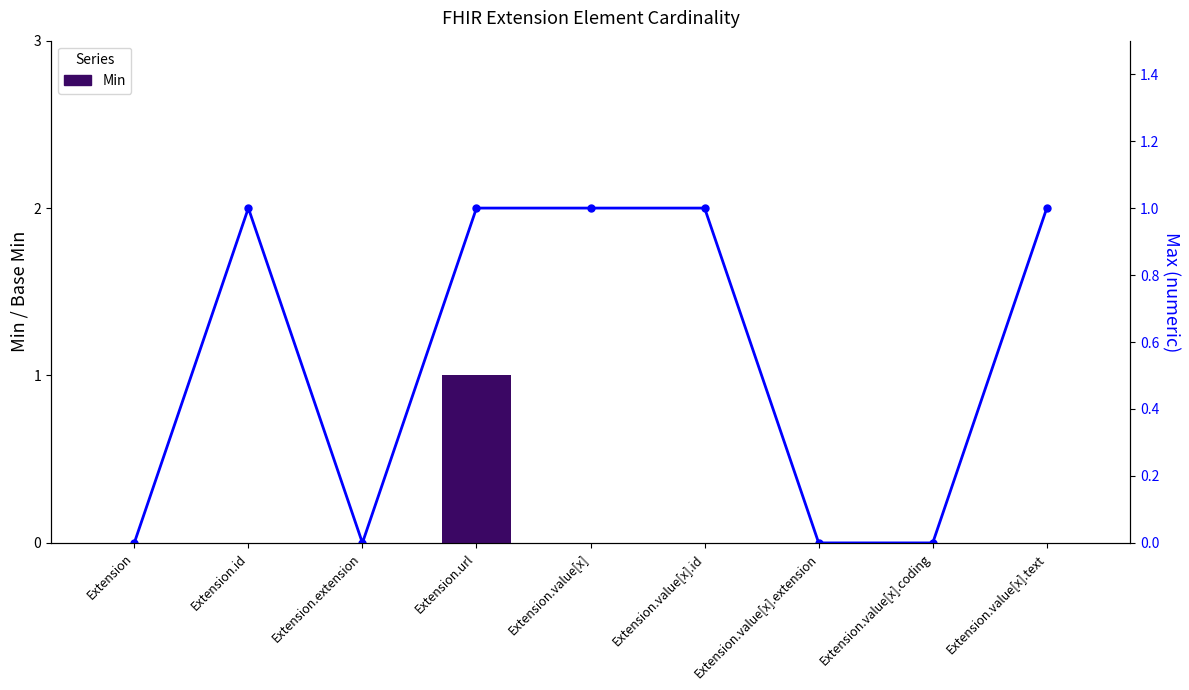

Rank the categories by Max (numeric) value from highest to lowest.

Extension.id, Extension.url, Extension.value[x], Extension.value[x].id, Extension.value[x].text, Extension, Extension.extension, Extension.value[x].extension, Extension.value[x].coding